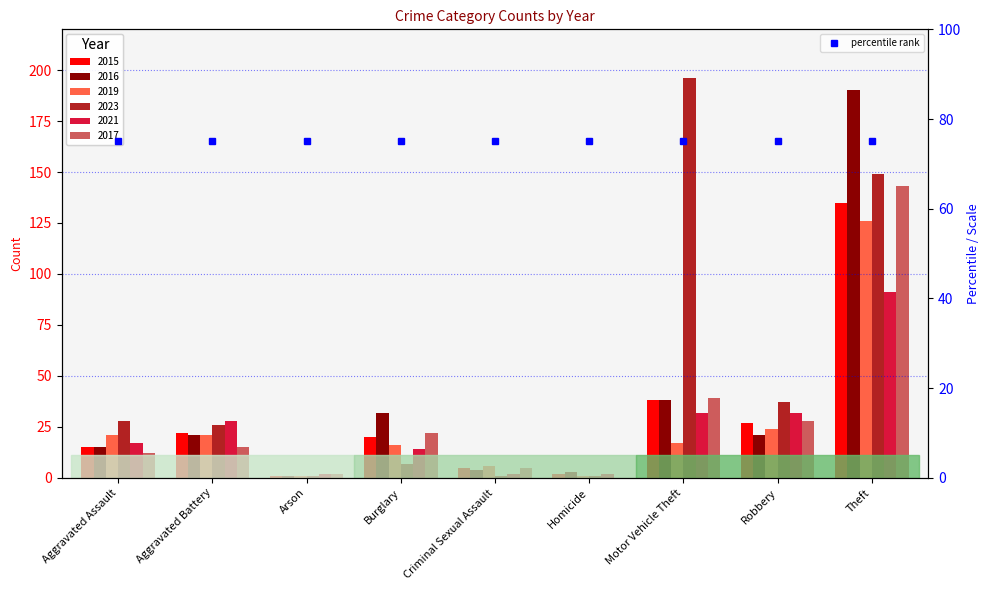

Reading left to right, what are all the values shown in this chart?

2015: 15	22	1	20	5	2	38	27	135
2016: 15	21	1	32	4	3	38	21	190
2019: 21	21	1	16	6	1	17	24	126
2023: 28	26	1	7	1	1	196	37	149
2021: 17	28	2	14	2	2	32	32	91
2017: 12	15	2	22	5	0	39	28	143